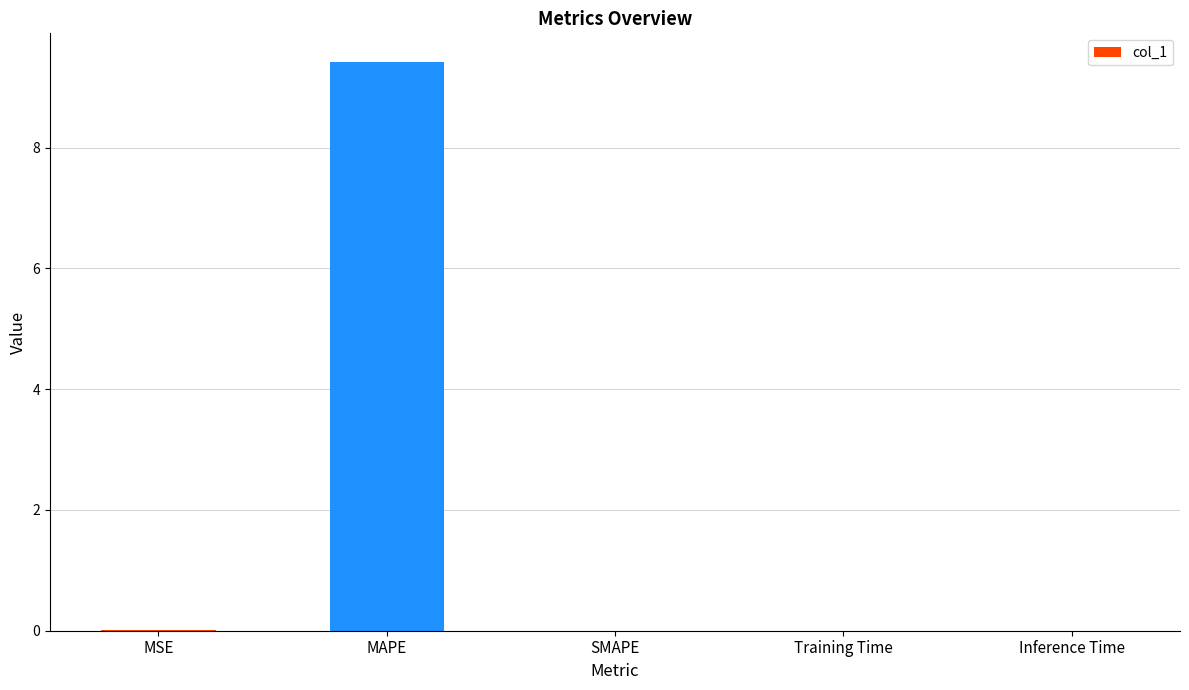

How many series are shown in this chart?

1